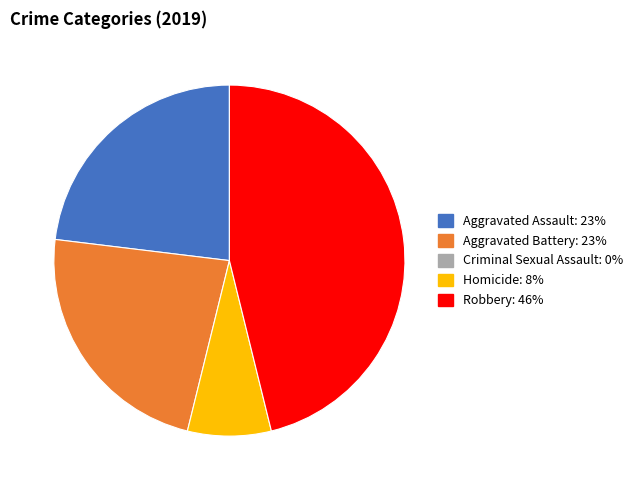

Does any single category account for the majority?

No